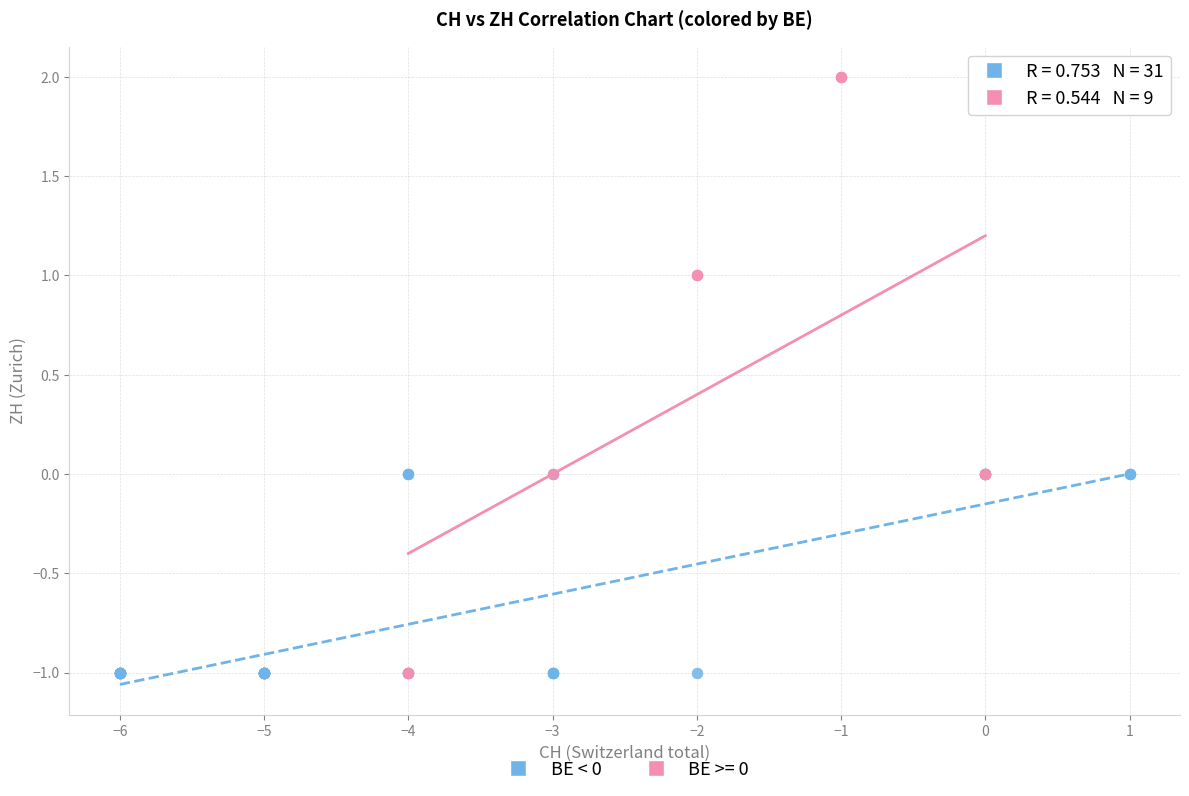

Which series has the largest Y range (max minus min)?

BE >= 0